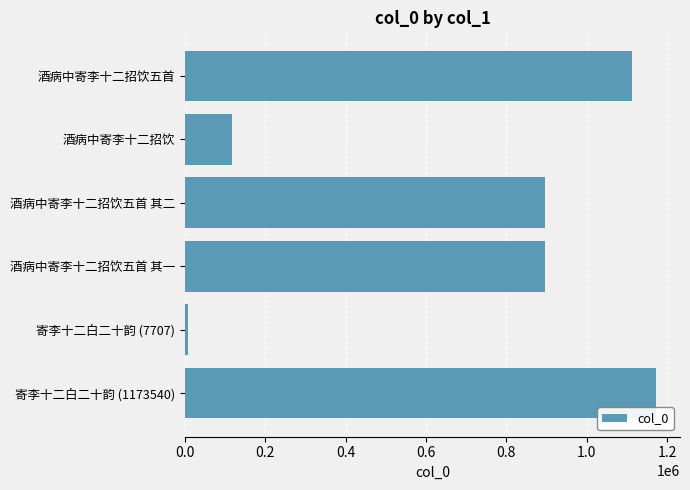

Which label corresponds to the largest value in the chart?

寄李十二白二十韵 (1173540)